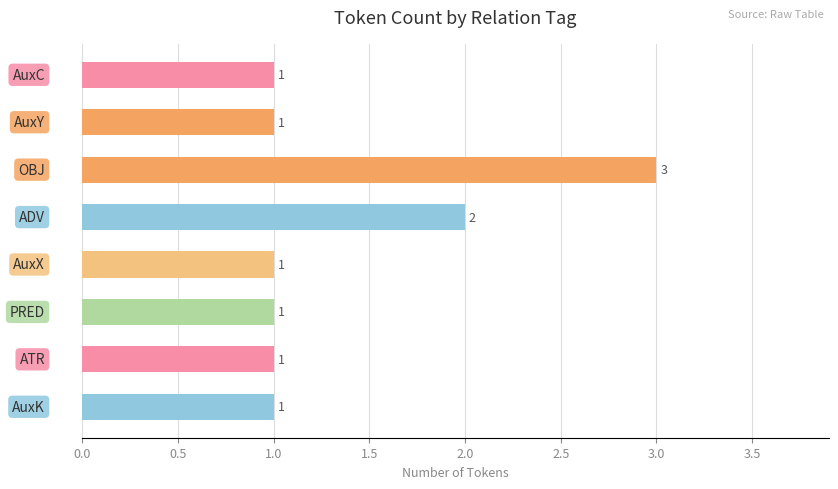

What is the value of the 2nd bar from the top?

1